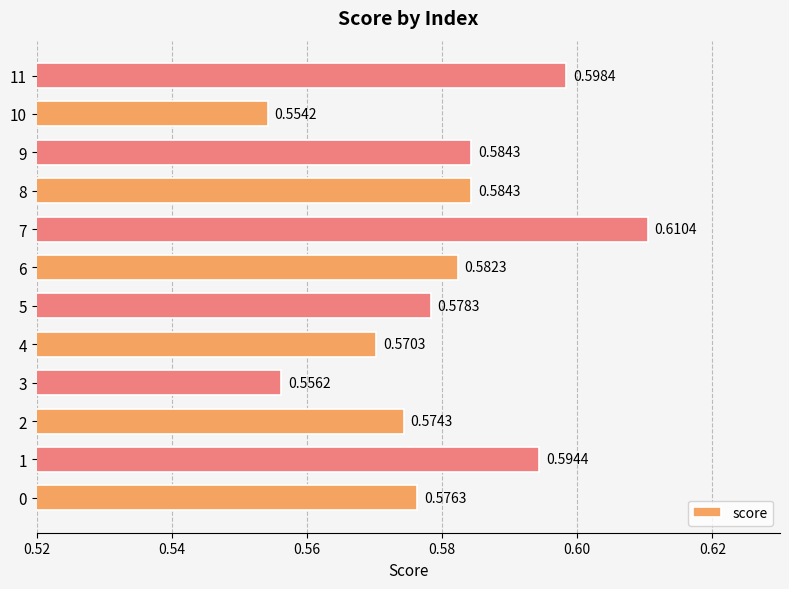

How many distinct data groups are displayed?

1